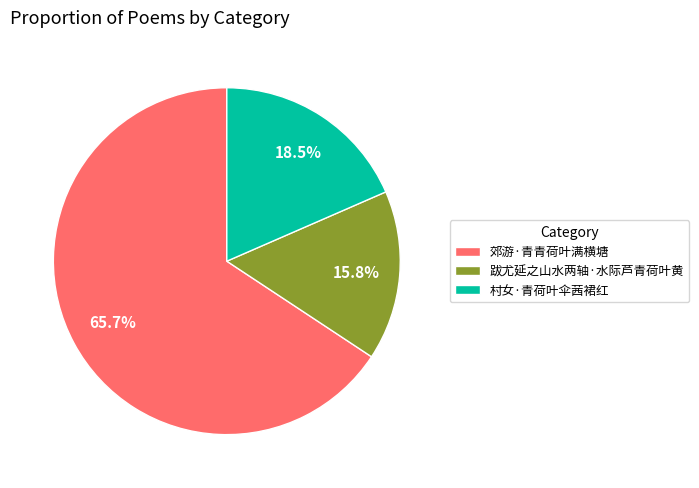

Rank the categories by value from lowest to highest.

跋尤延之山水两轴·水际芦青荷叶黄, 村女·青荷叶伞茜裙红, 郊游·青青荷叶满横塘